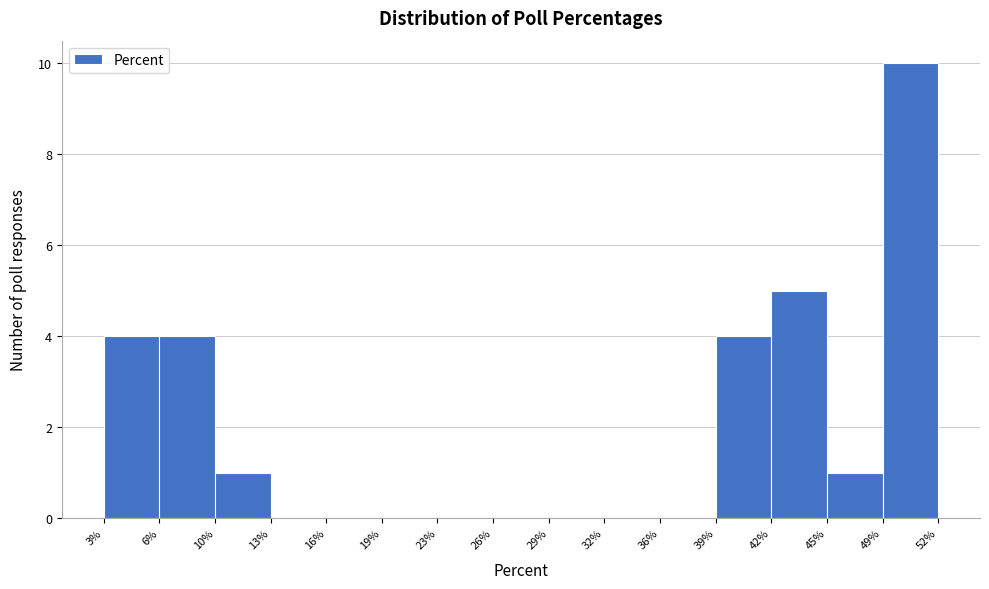

Reading left to right, transcribe this chart: for each bar, give the range it covers on the x-axis and its height. The values are not printed on the chart, so give them approximately, as read against the axis.

3% to 6%: 4
6% to 10%: 4
10% to 13%: 1
13% to 16%: 0
16% to 19%: 0
19% to 23%: 0
23% to 26%: 0
26% to 29%: 0
29% to 32%: 0
32% to 36%: 0
36% to 39%: 0
39% to 42%: 4
42% to 45%: 5
45% to 49%: 1
49% to 52%: 10